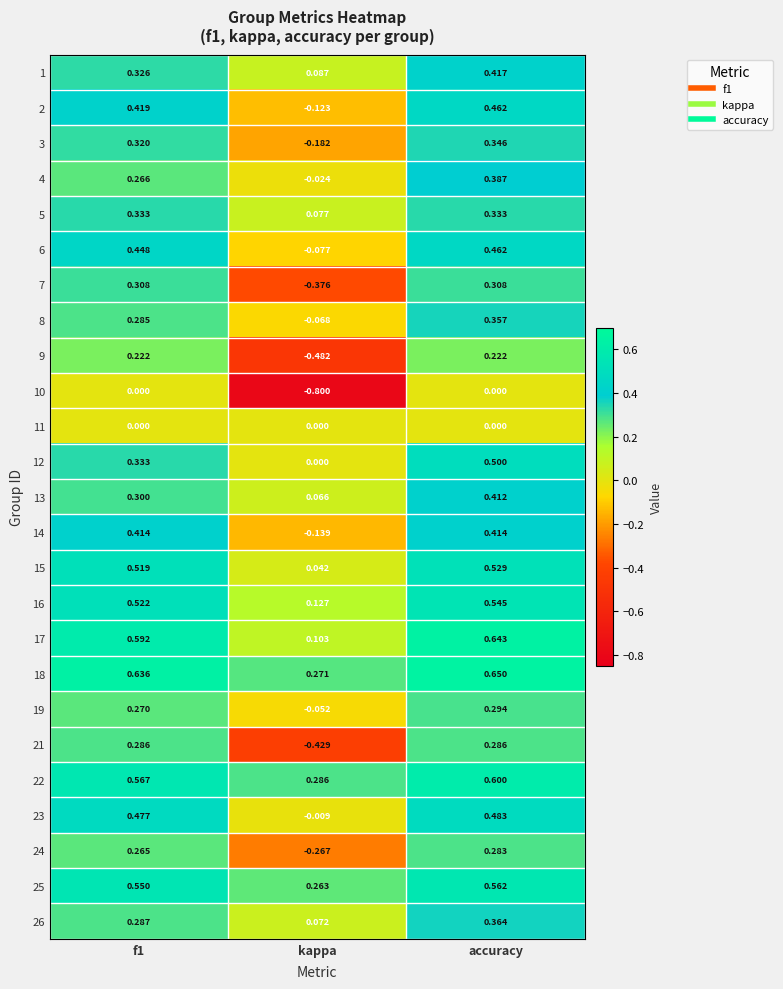

At which category does the chart reach its peak across all series?

accuracy